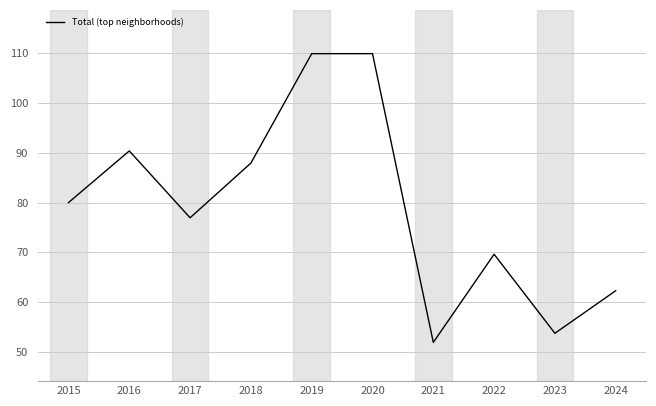

True or false: the data shows 149.7 at 2016.

False